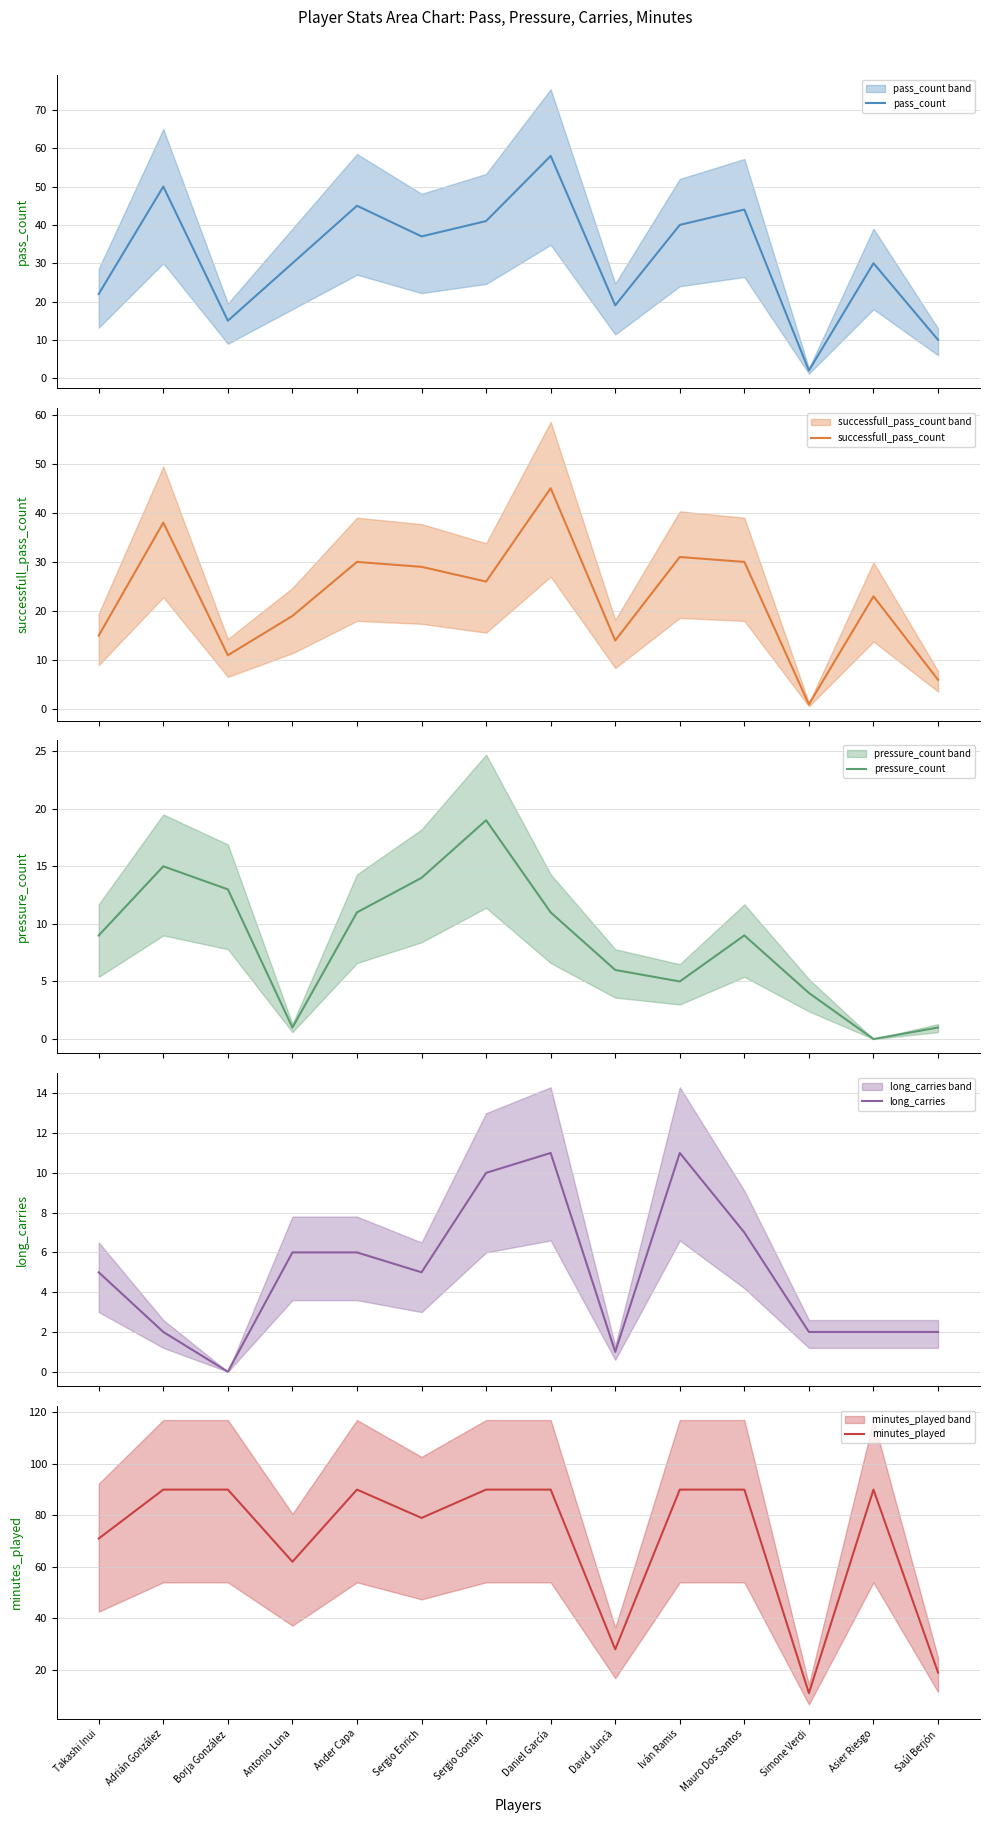

At Sergio Gontán, list the series in order from smallest to largest.

long_carries, pressure_count, successfull_pass_count, pass_count, minutes_played